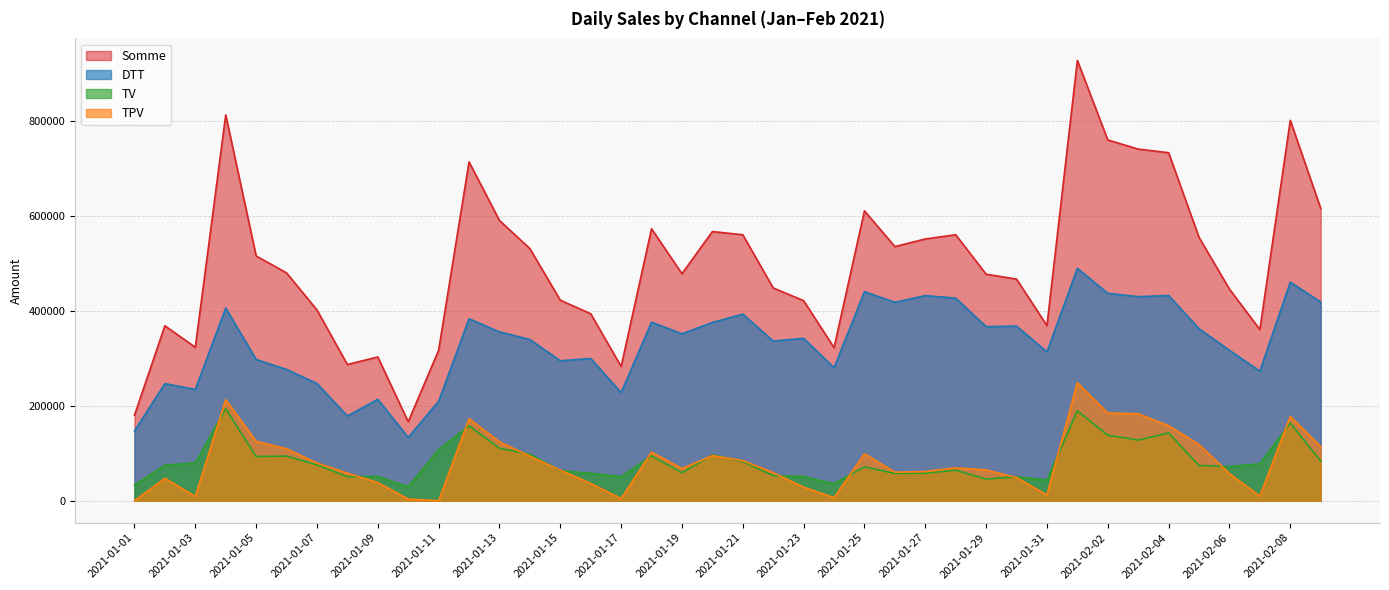

Reading right to left, extract all data points from this chart.

DTT: 2021-02-09=419198	2021-02-08=461058	2021-02-07=273252	2021-02-06=317272	2021-02-05=362756	2021-02-04=432916	2021-02-03=430472	2021-02-02=437590	2021-02-01=490240	2021-01-31=313926	2021-01-30=368330	2021-01-29=367238	2021-01-28=427358	2021-01-27=432606	2021-01-26=418572	2021-01-25=441004	2021-01-24=280594	2021-01-23=342502	2021-01-22=336826	2021-01-21=393640	2021-01-20=375956	2021-01-19=352088	2021-01-18=376578	2021-01-17=228038	2021-01-16=300028	2021-01-15=295160	2021-01-14=340052	2021-01-13=356206	2021-01-12=383776	2021-01-11=209714	2021-01-10=133490	2021-01-09=213920	2021-01-08=178736	2021-01-07=247154	2021-01-06=276894	2021-01-05=297904	2021-01-04=406566	2021-01-03=234790	2021-01-02=246972	2021-01-01=147294
TPV: 2021-02-09=113951	2021-02-08=177766	2021-02-07=9796	2021-02-06=57210	2021-02-05=118587	2021-02-04=158234	2021-02-03=183311	2021-02-02=185131	2021-02-01=249001	2021-01-31=11956	2021-01-30=48816	2021-01-29=64950	2021-01-28=69349	2021-01-27=61524	2021-01-26=60060	2021-01-25=98993	2021-01-24=6576	2021-01-23=28377	2021-01-22=59228	2021-01-21=84684	2021-01-20=95152	2021-01-19=67802	2021-01-18=102448	2021-01-17=4534	2021-01-16=36515	2021-01-15=64504	2021-01-14=93882	2021-01-13=124257	2021-01-12=172954	2021-01-11=0	2021-01-10=3568	2021-01-09=38280	2021-01-08=58062	2021-01-07=79471	2021-01-06=109569	2021-01-05=125316	2021-01-04=213215	2021-01-03=9032	2021-01-02=47265	2021-01-01=0
TV: 2021-02-09=83624	2021-02-08=163672	2021-02-07=78017	2021-02-06=71907	2021-02-05=74255	2021-02-04=143004	2021-02-03=128026	2021-02-02=138324	2021-02-01=189603	2021-01-31=43474	2021-01-30=50411	2021-01-29=45660	2021-01-28=64388	2021-01-27=58062	2021-01-26=57503	2021-01-25=71502	2021-01-24=35699	2021-01-23=51144	2021-01-22=52775	2021-01-21=82749	2021-01-20=96706	2021-01-19=58976	2021-01-18=94706	2021-01-17=50620	2021-01-16=57915	2021-01-15=63372	2021-01-14=97917	2021-01-13=110742	2021-01-12=158041	2021-01-11=107608	2021-01-10=29435	2021-01-09=51056	2021-01-08=50528	2021-01-07=75746	2021-01-06=94159	2021-01-05=93179	2021-01-04=194116	2021-01-03=79803	2021-01-02=74899	2021-01-01=33030
Somme: 2021-02-09=616773	2021-02-08=802496	2021-02-07=361065	2021-02-06=446389	2021-02-05=555598	2021-02-04=734154	2021-02-03=741809	2021-02-02=761045	2021-02-01=928844	2021-01-31=369356	2021-01-30=467557	2021-01-29=477848	2021-01-28=561095	2021-01-27=552192	2021-01-26=536135	2021-01-25=611499	2021-01-24=322869	2021-01-23=422023	2021-01-22=448829	2021-01-21=561073	2021-01-20=567814	2021-01-19=478866	2021-01-18=573732	2021-01-17=283192	2021-01-16=394458	2021-01-15=423036	2021-01-14=531851	2021-01-13=591205	2021-01-12=714771	2021-01-11=317322	2021-01-10=166493	2021-01-09=303256	2021-01-08=287326	2021-01-07=402371	2021-01-06=480622	2021-01-05=516399	2021-01-04=813897	2021-01-03=323625	2021-01-02=369136	2021-01-01=180324